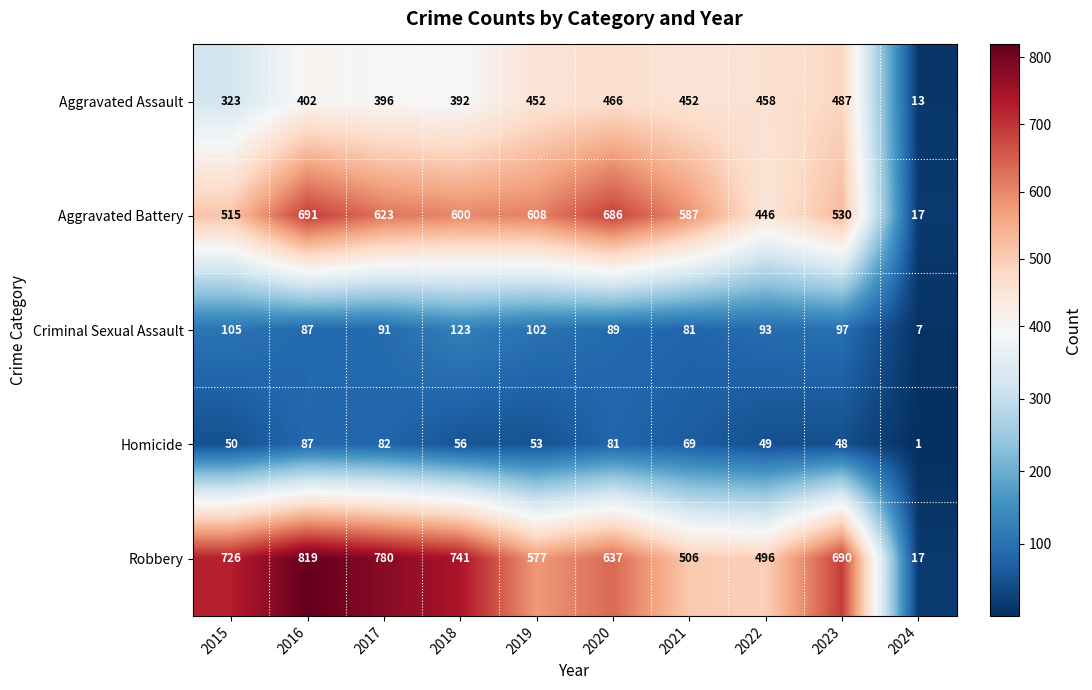

Which series has the largest total across all categories?

Robbery